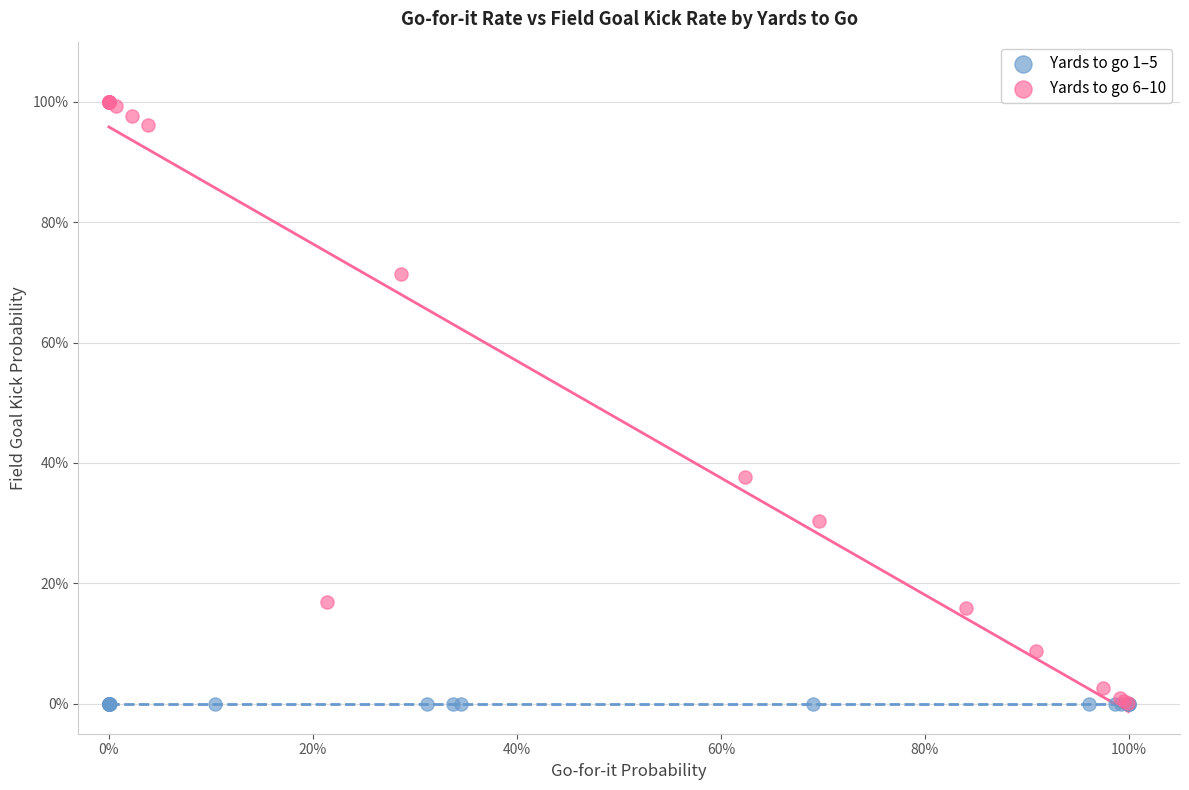

What are all the series names shown in the legend?

Yards to go 1–5, Yards to go 6–10